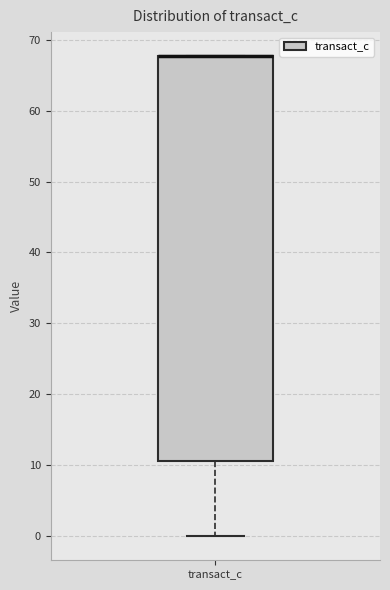

Where does the lower whisker of the box for transact_c end on the y-axis? The values are not printed on the chart, so give them approximately, as read against the axis.

0